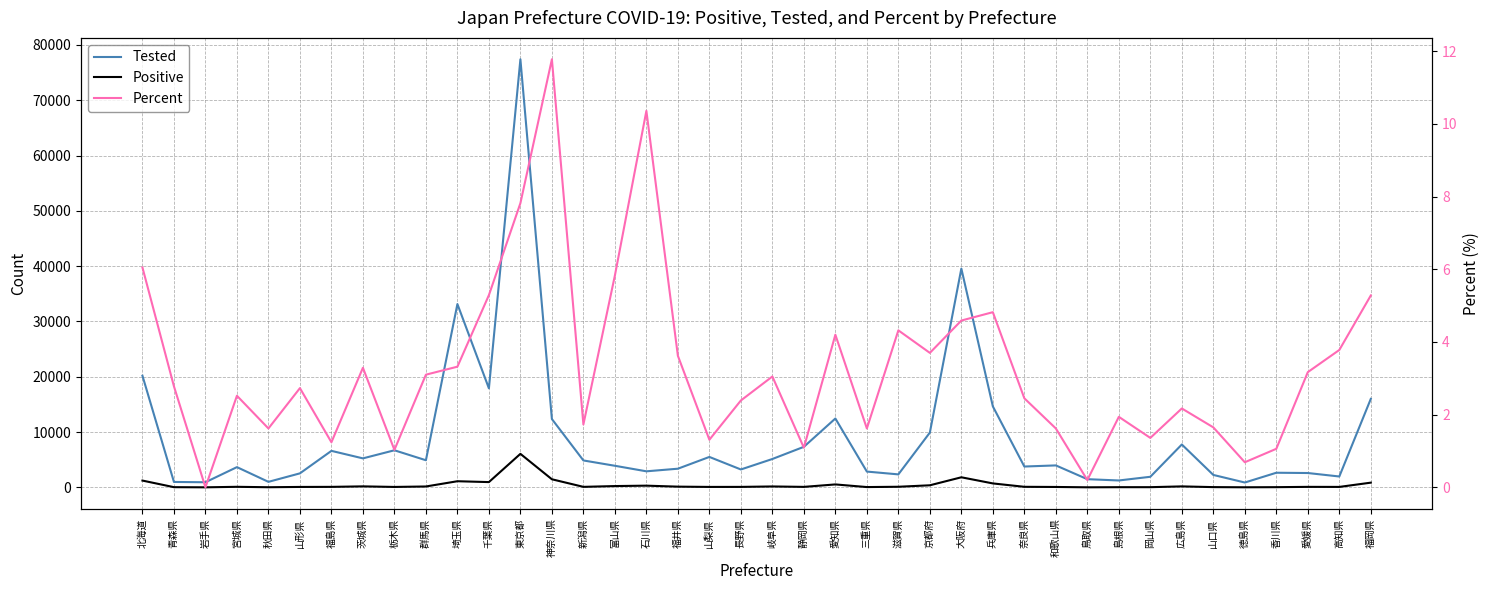

True or false: Percent and Tested intersect in this chart.

False